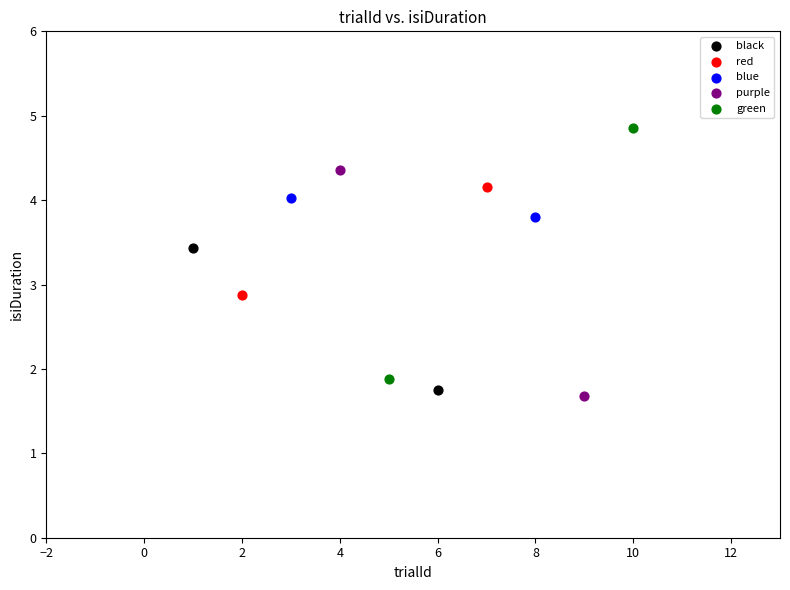

What are all the series names shown in the legend?

black, red, blue, purple, green